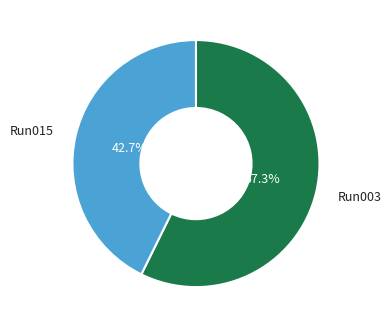

To the nearest percent, what is the average slice percentage?

50%